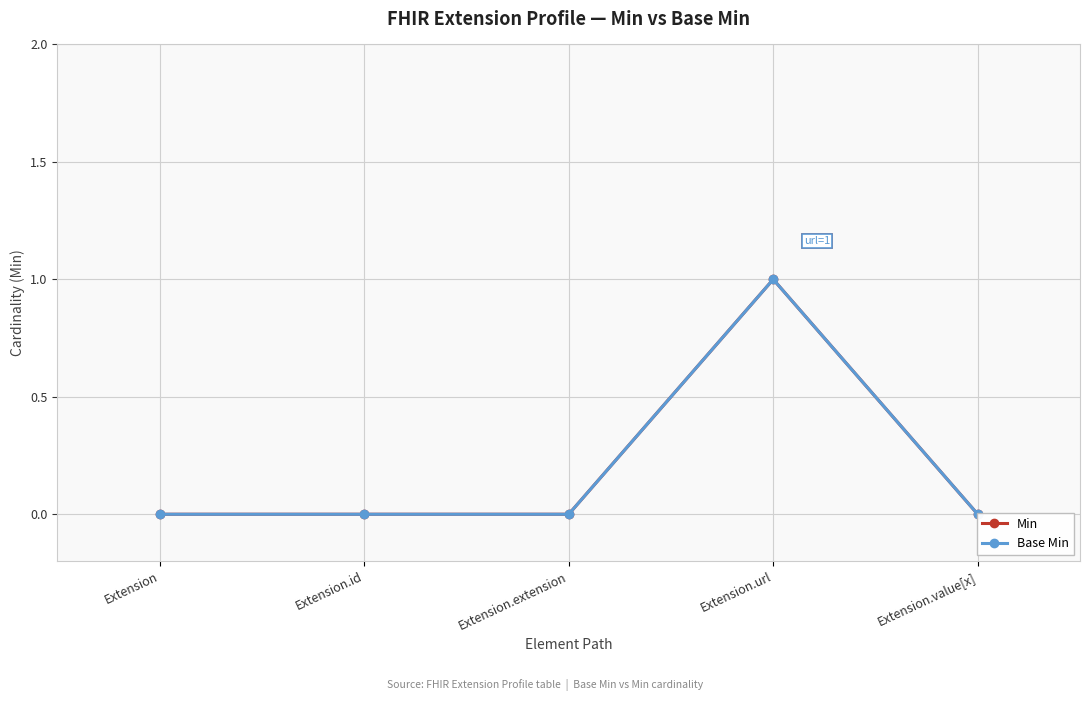

What is the label of the 4th point from the right?

Extension.id